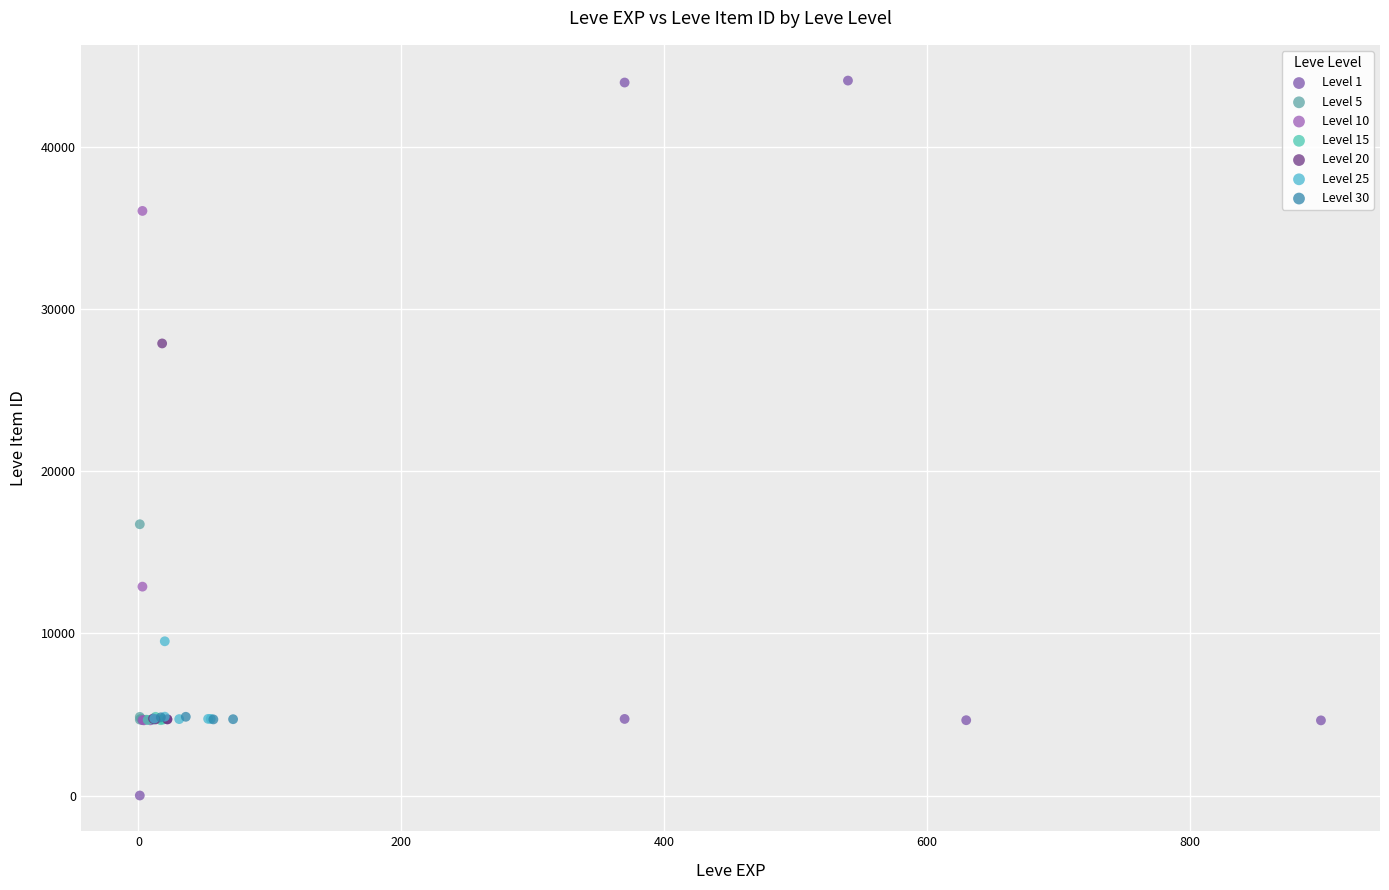

Which series contains the lowest Y value?

Level 1